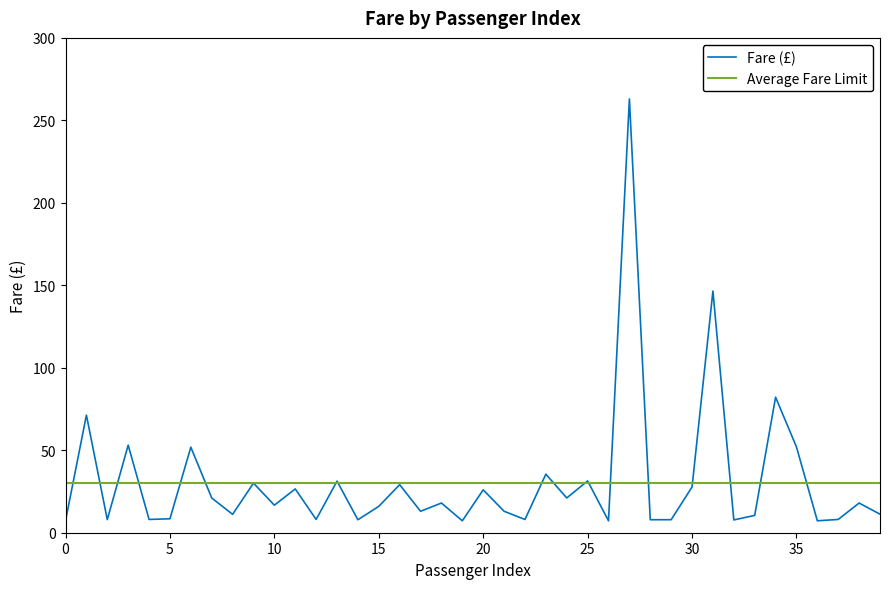

What is the maximum value for Fare (£)?

263.0